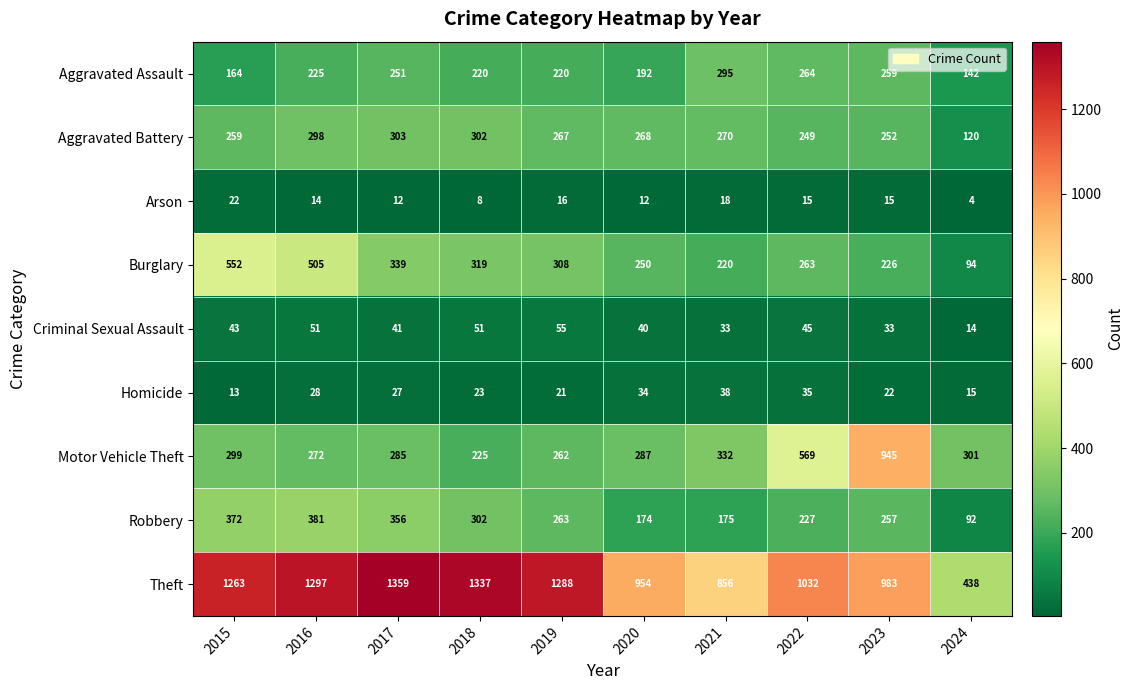

At 2017, list the series in order from largest to smallest.

Theft, Robbery, Burglary, Aggravated Battery, Motor Vehicle Theft, Aggravated Assault, Criminal Sexual Assault, Homicide, Arson